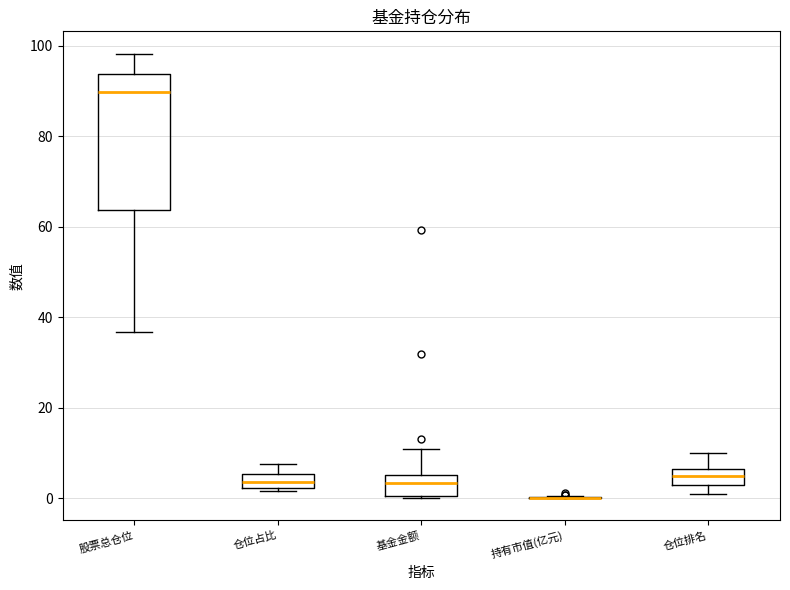

Where does the upper whisker of the box for 仓位占比 end on the y-axis? The values are not printed on the chart, so give them approximately, as read against the axis.

8